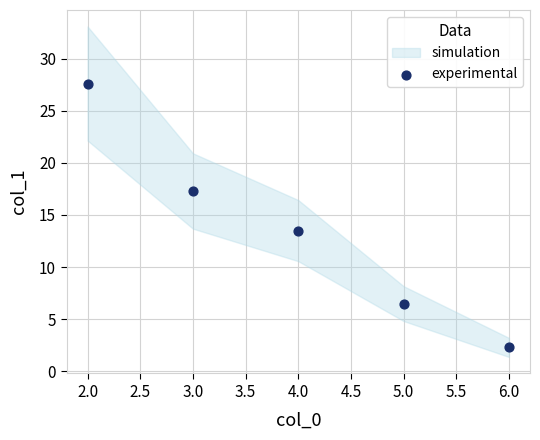

What Y value in the scatter plot is closest to 14?

13.5